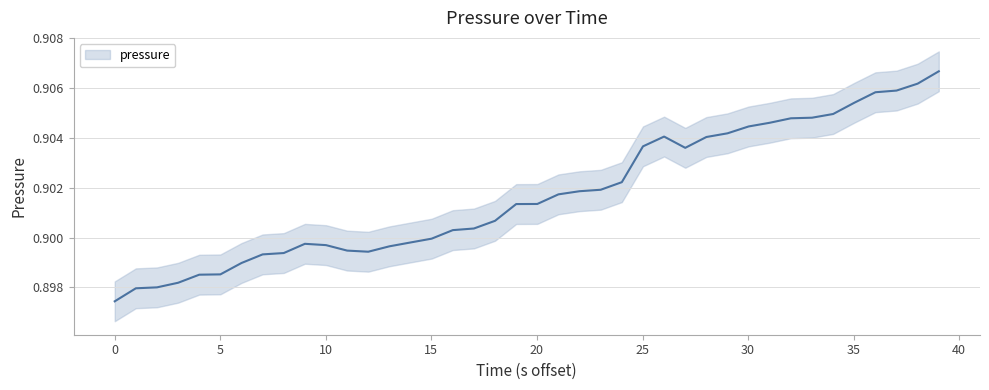

Reading left to right, list all the values displayed in this chart.

0.9	0.9	0.9	0.9	0.9	0.9	0.9	0.9	0.9	0.9	0.9	0.9	0.9	0.9	0.9	0.9	0.9	0.9	0.9	0.9	0.9	0.9	0.9	0.9	0.9	0.9	0.9	0.9	0.9	0.9	0.9	0.9	0.9	0.9	0.9	0.9	0.9	0.9	0.9	0.9